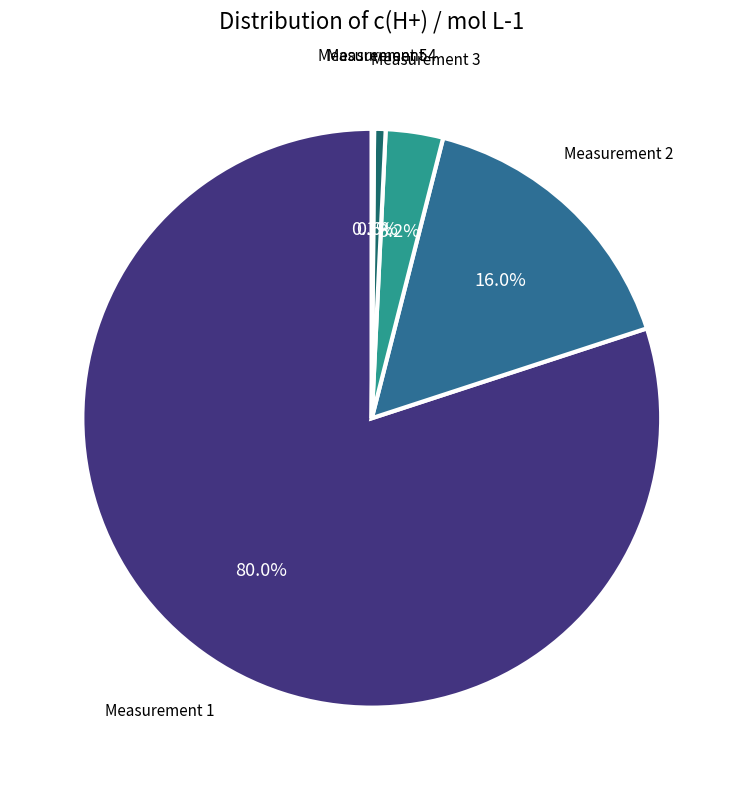

Is there a majority slice in this chart?

Yes